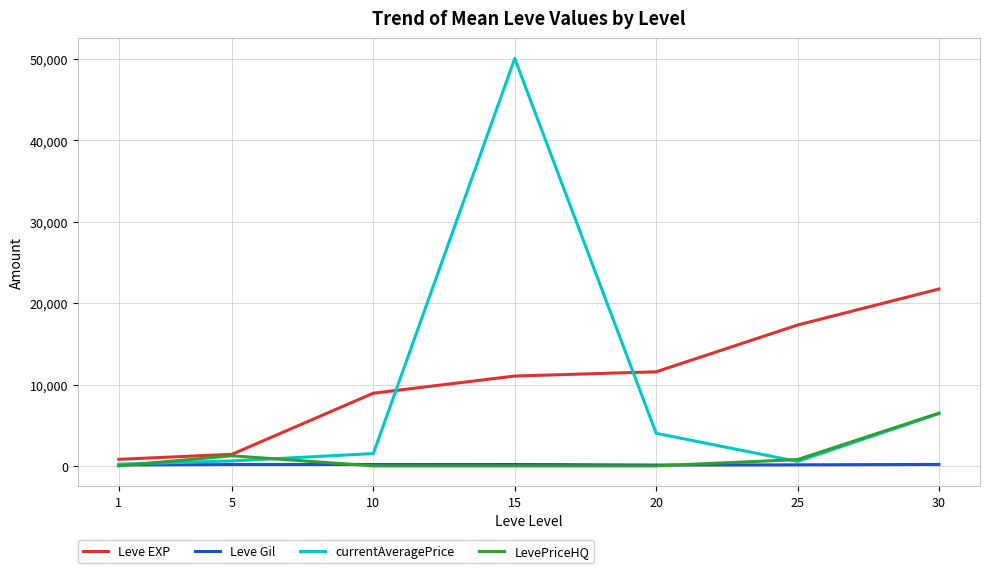

What is the total value across all series at 1?

1119.3